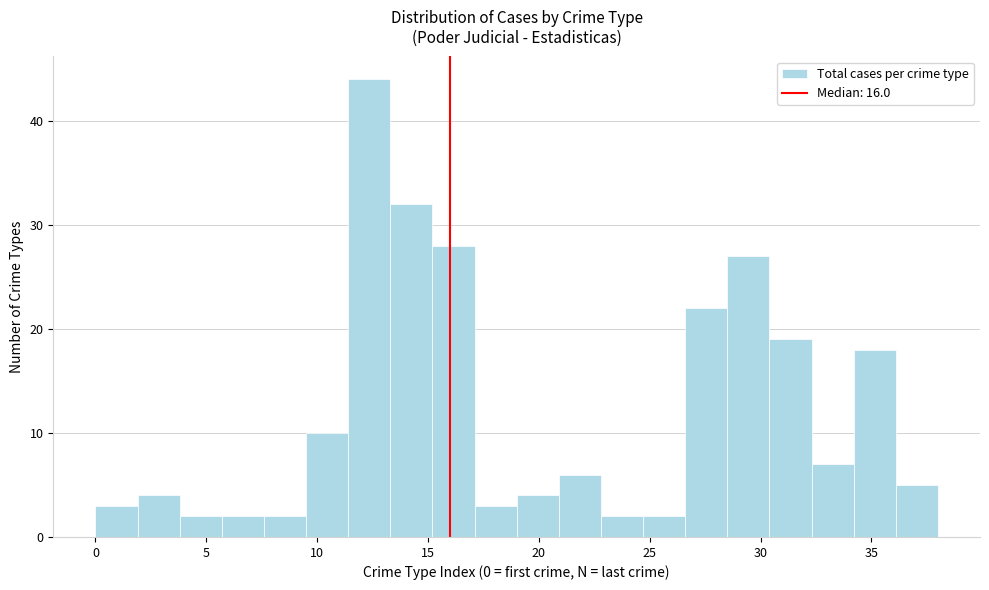

Read against the x-axis, roughly where is the centre of the tallest bar?

12.5